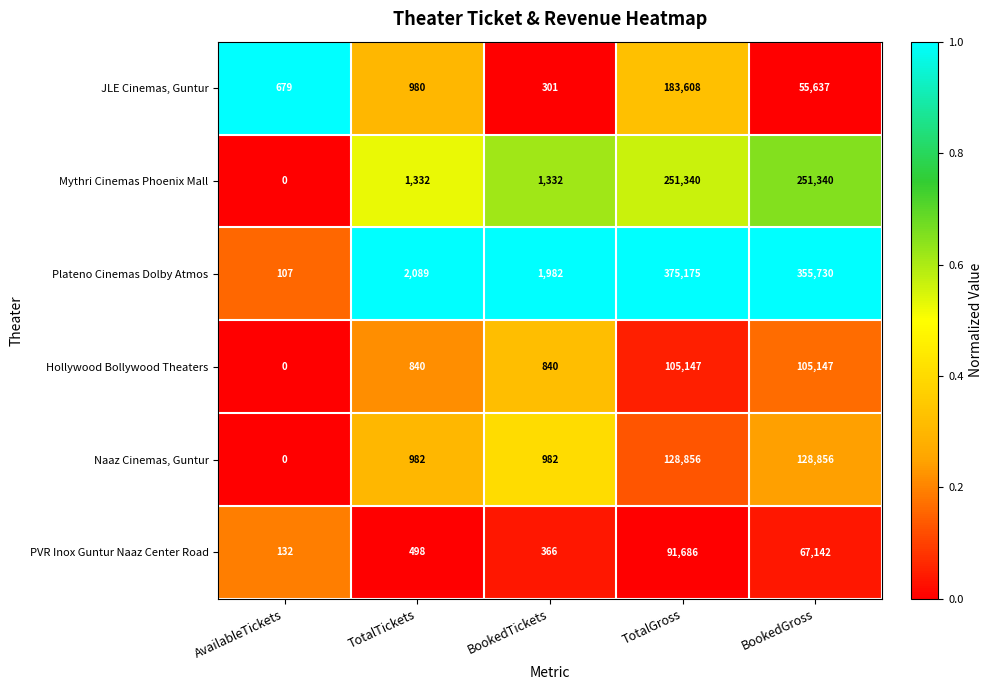

Which series changed the most between AvailableTickets and TotalGross?

Plateno Cinemas Dolby Atmos